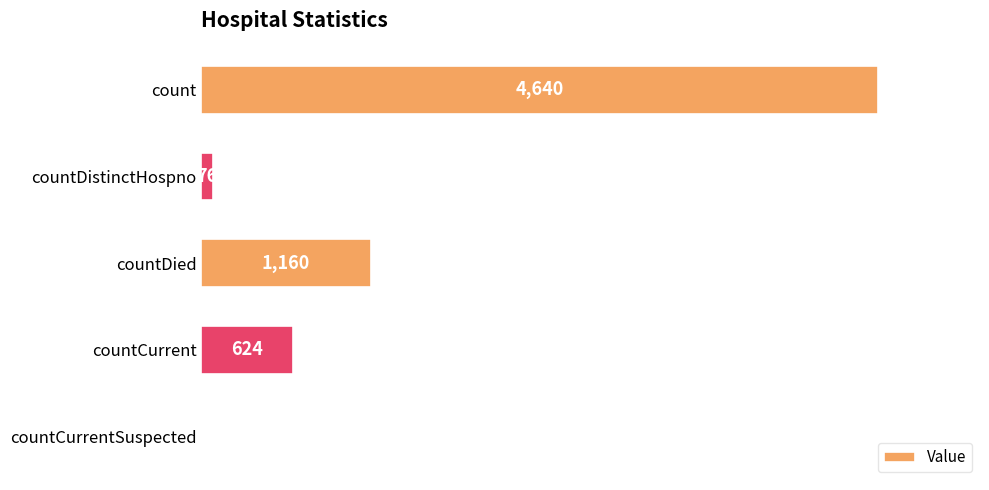

Reading bottom to top, what are all the values shown in this chart?

countCurrentSuspected=0	countCurrent=624	countDied=1160	countDistinctHospno=76	count=4640